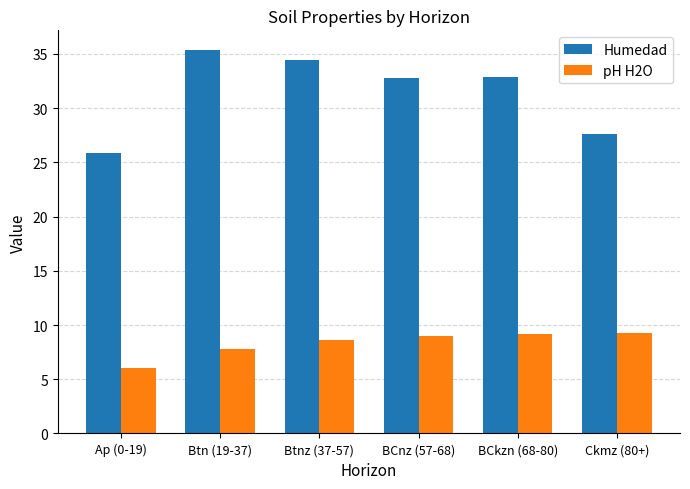

What are all the series names shown in the legend?

Humedad, pH H2O